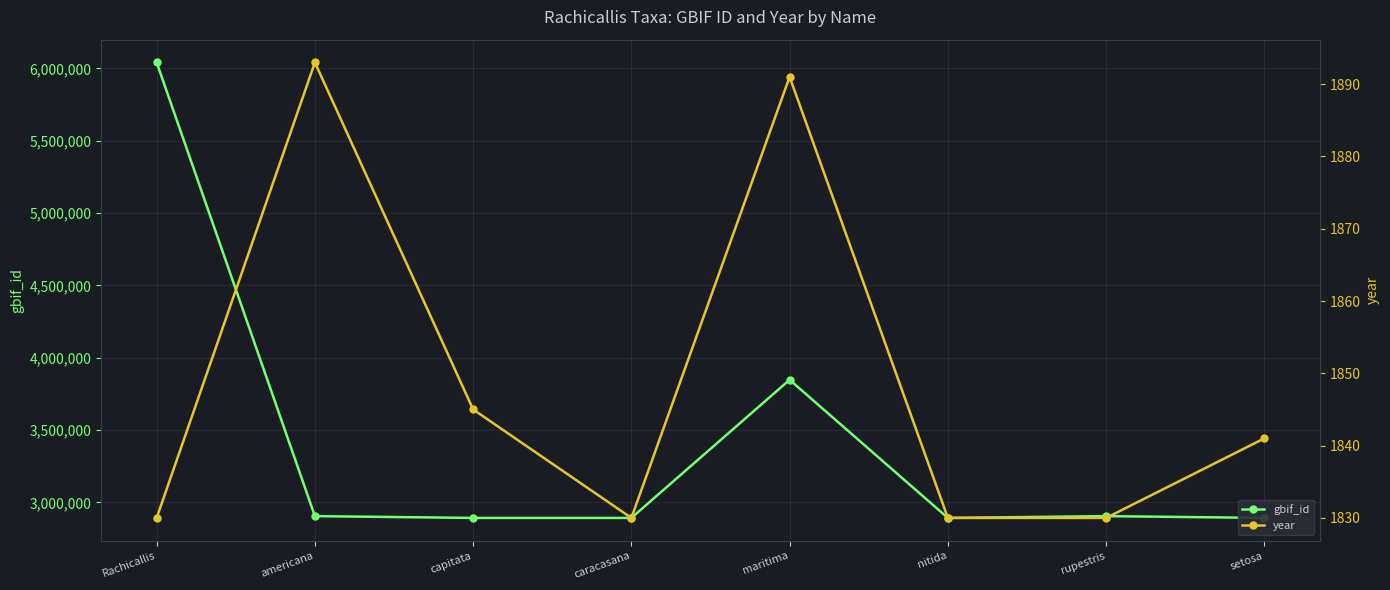

Reading left to right, transcribe all the data shown in this chart.

gbif_id: Rachicallis=6041856	americana=2905154	capitata=2892773	caracasana=2892737	maritima=3847715	nitida=2892723	rupestris=2905148	setosa=2892768
year: Rachicallis=1830	americana=1893	capitata=1845	caracasana=1830	maritima=1891	nitida=1830	rupestris=1830	setosa=1841